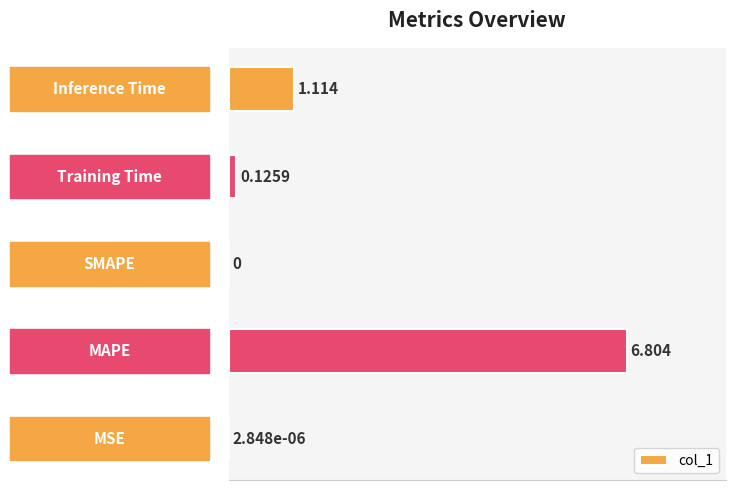

How many positive values are there?

4